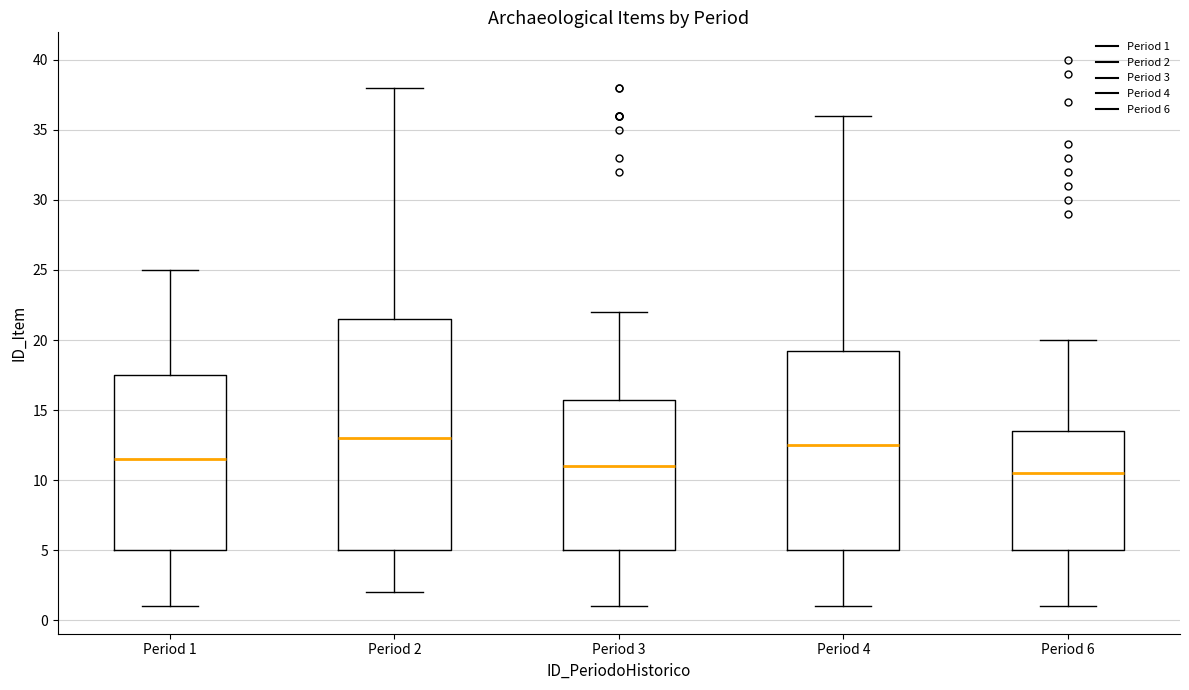

Comparing the boxes themselves (not the whiskers), which one is the tallest?

Period 2